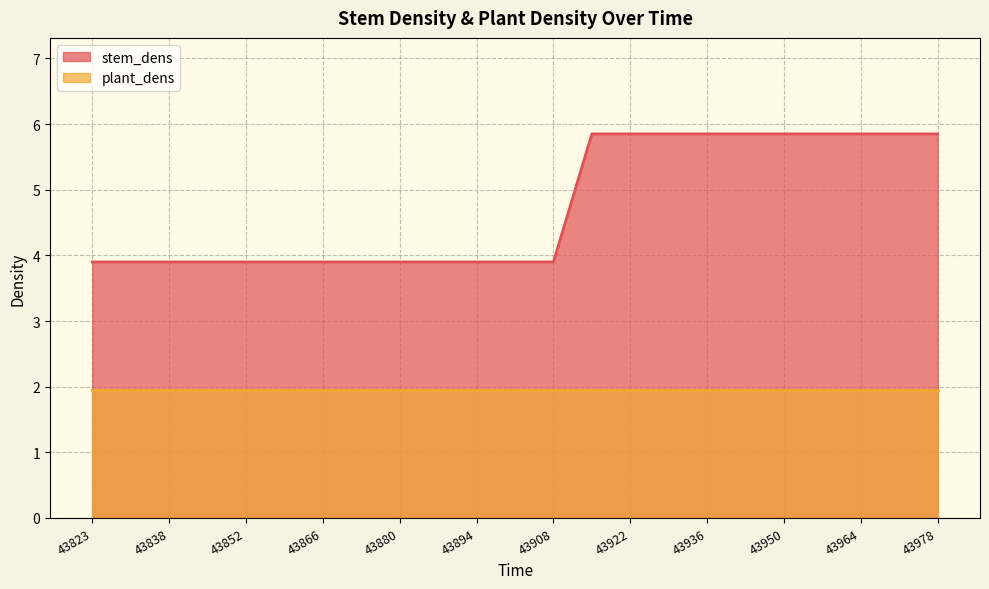

Rank the categories by value from lowest to highest.

43823, 43830, 43838, 43845, 43852, 43859, 43866, 43873, 43880, 43887, 43894, 43901, 43908, 43915, 43922, 43929, 43936, 43943, 43950, 43957, 43964, 43971, 43978